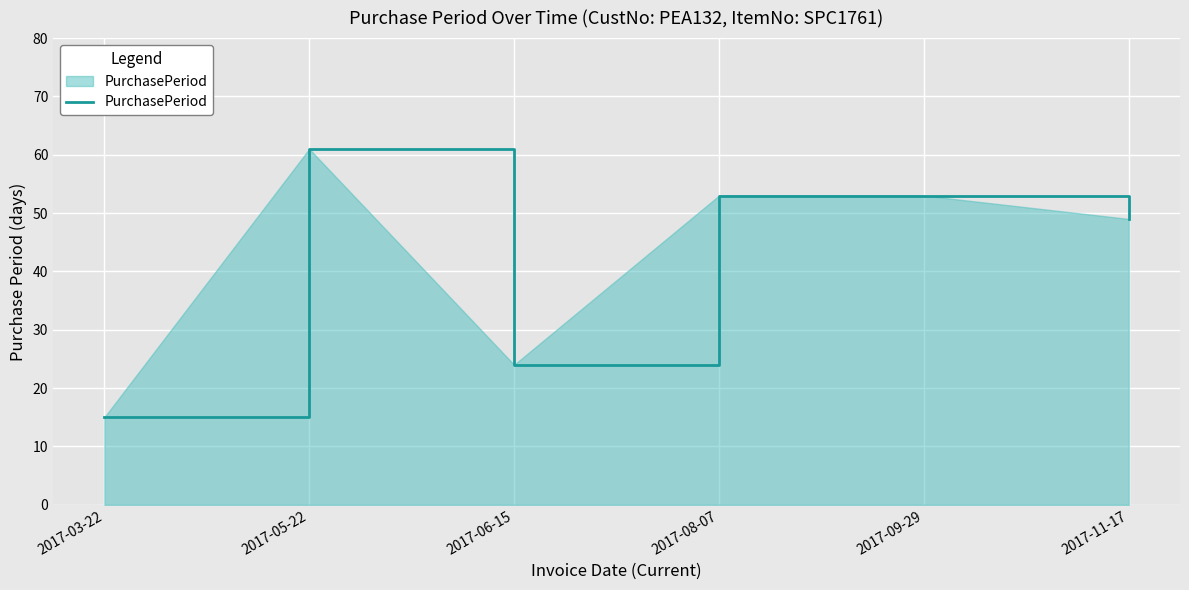

How many distinct data groups are displayed?

1